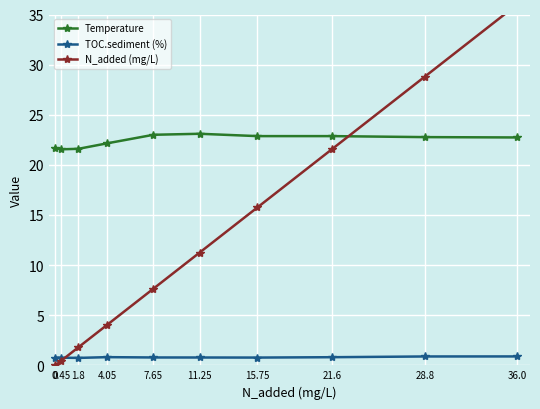

What are all the series names shown in the legend?

Temperature, TOC.sediment (%), N_added (mg/L)